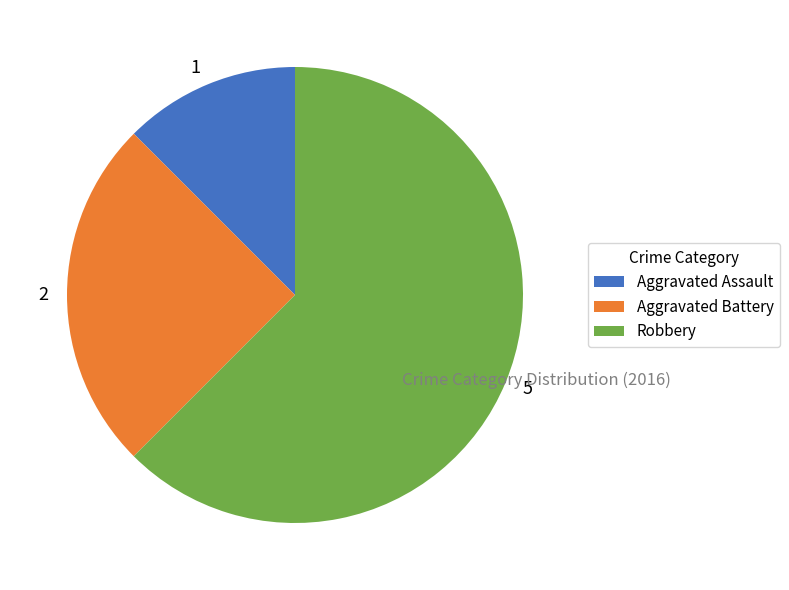

What is the ratio of the value at 2 to the value at 1?

2.0